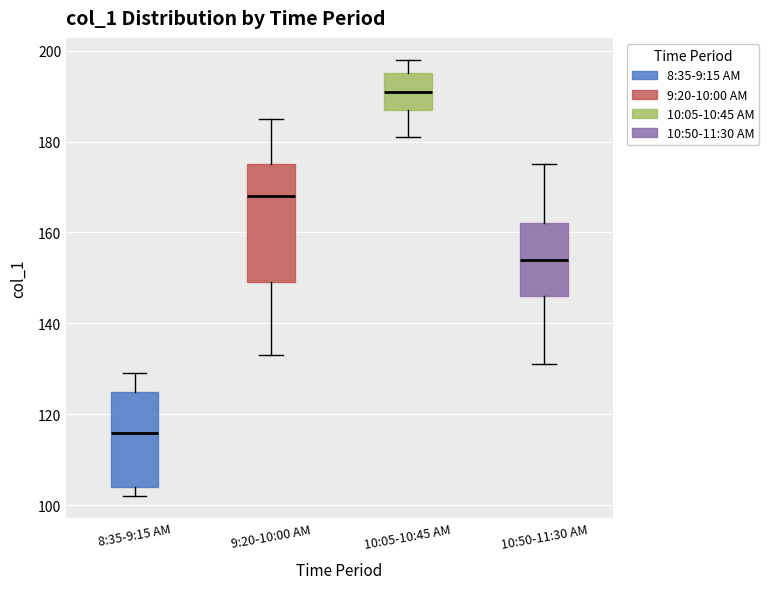

Which box has the lowest median line?

8:35-9:15 AM